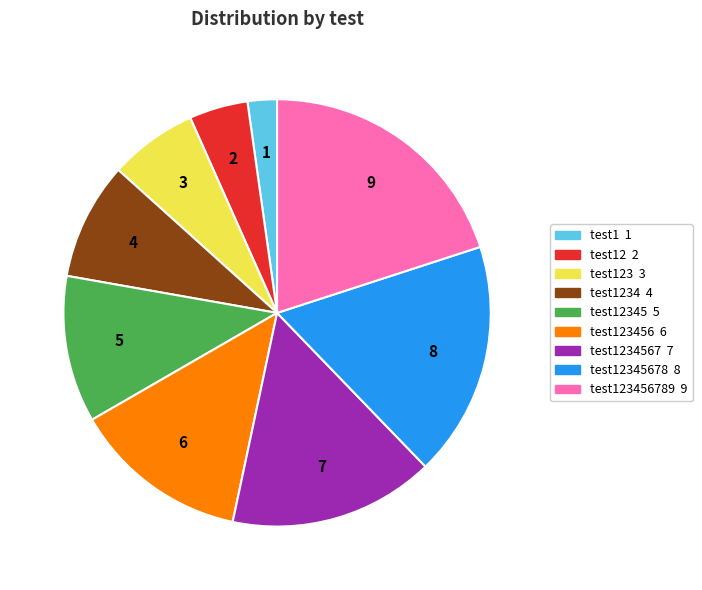

Count the number of slices in the pie.

9